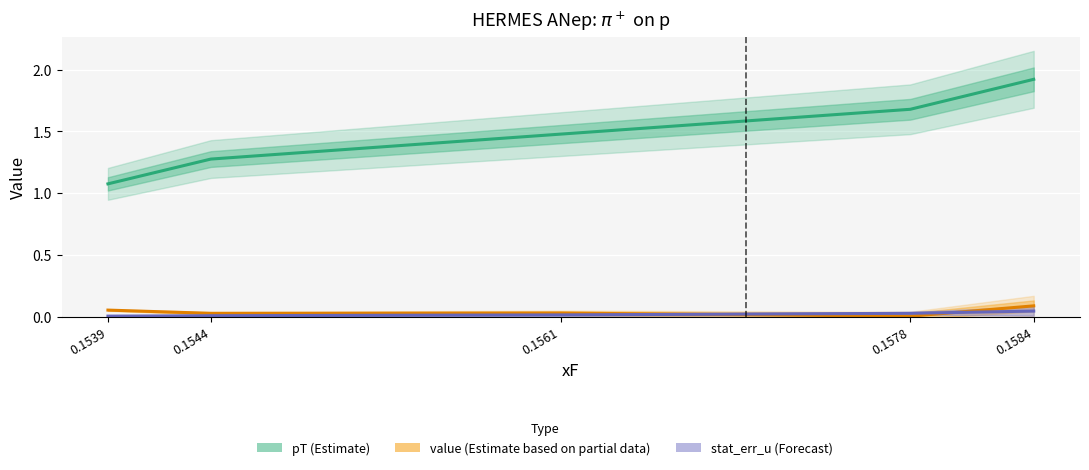

Is the value of pT (Estimate) at 0.1578 greater than the value of value (Estimate based on partial data) at 0.1539?

Yes